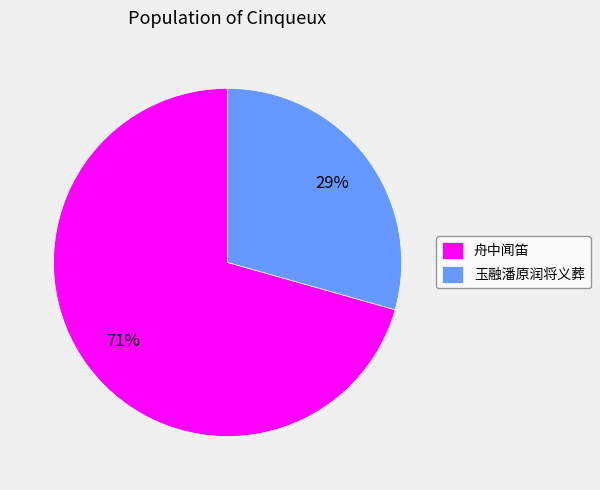

To the nearest percent, what is the average slice percentage?

50%